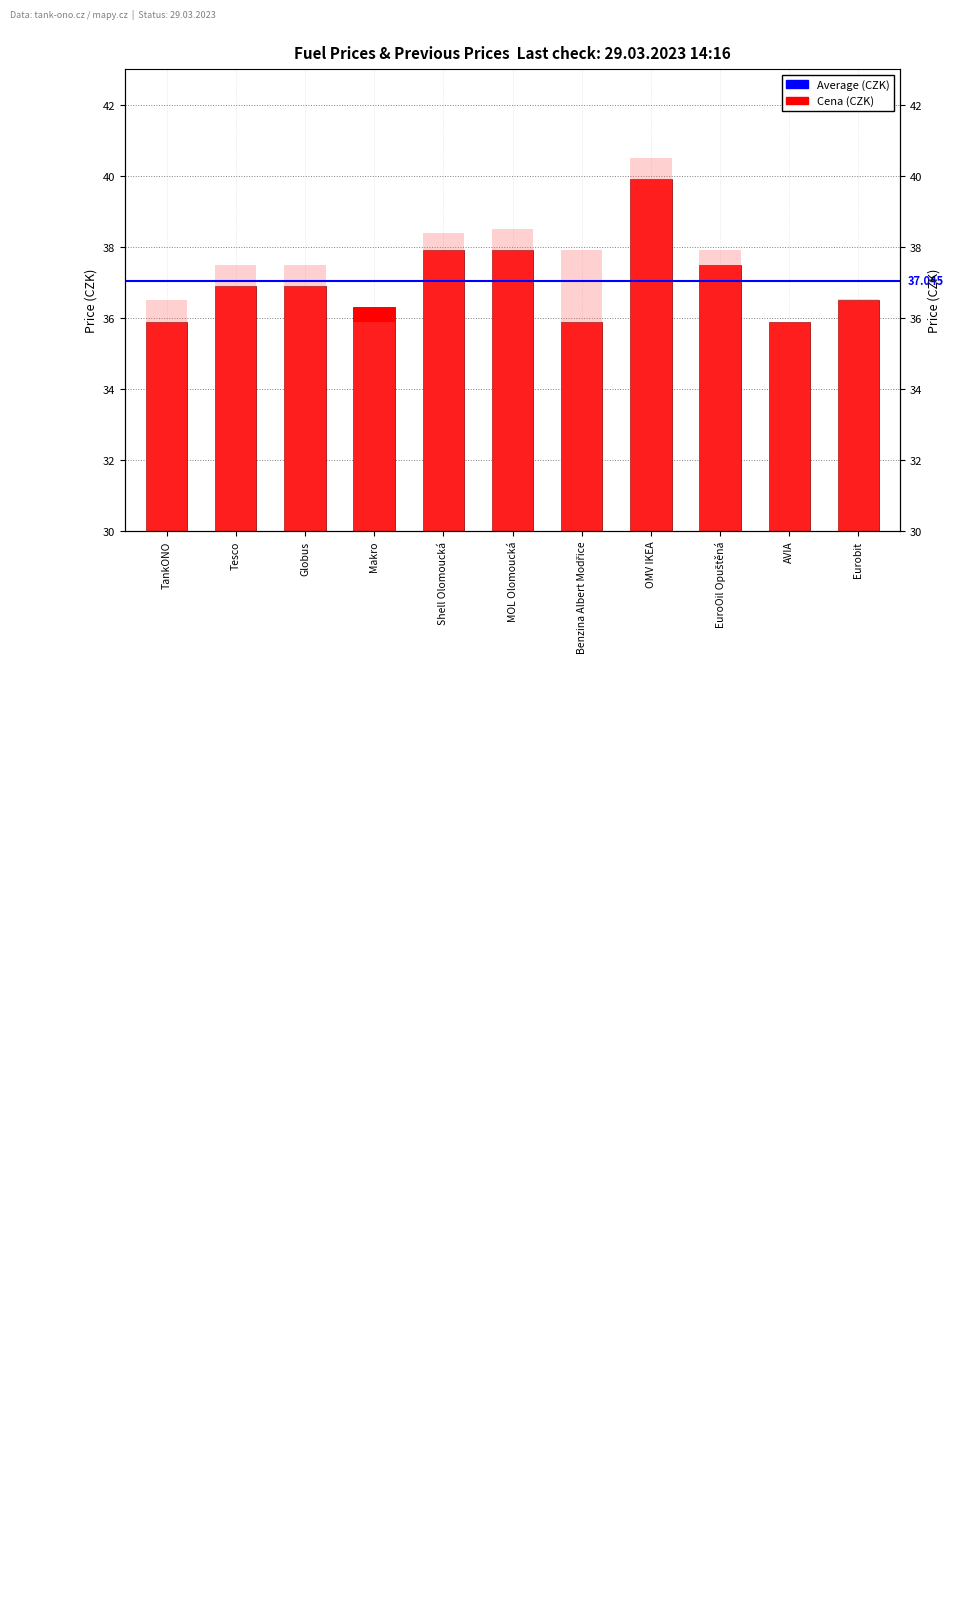

Are the bars horizontal?

No